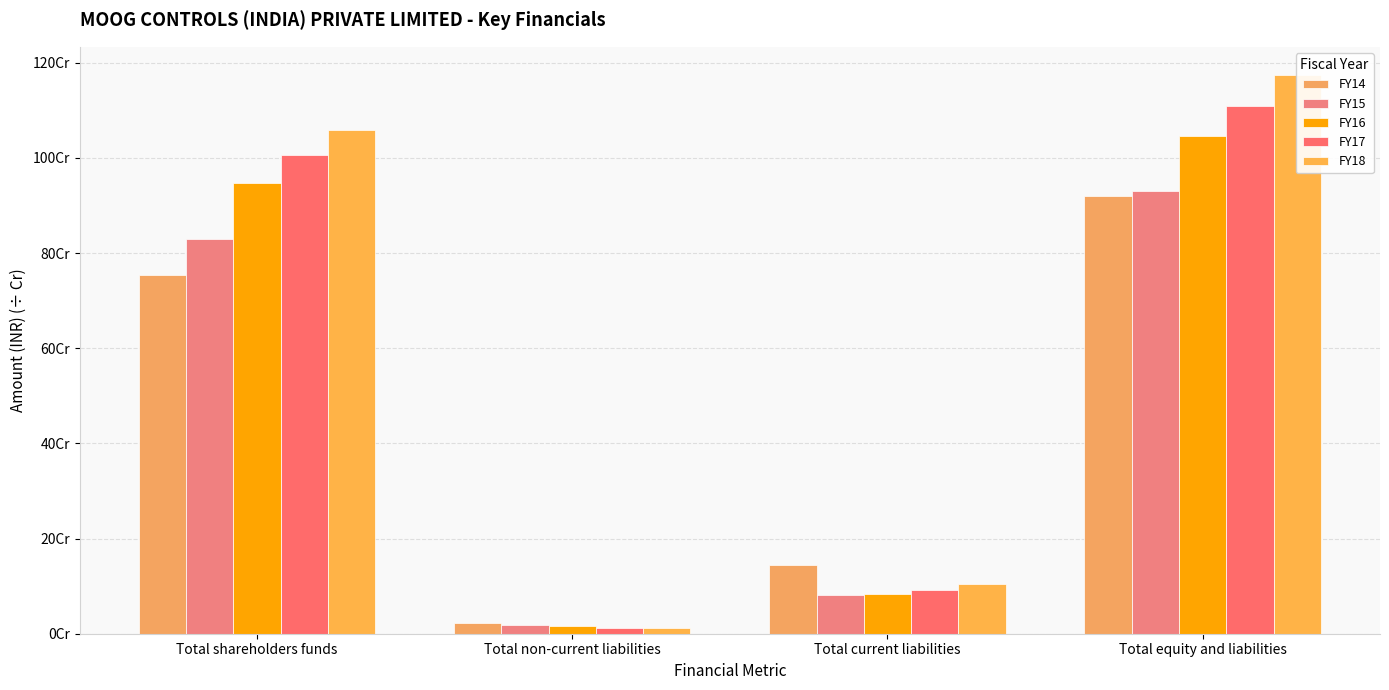

Which has a higher value, Total non-current liabilities or Total equity and liabilities?

Total equity and liabilities